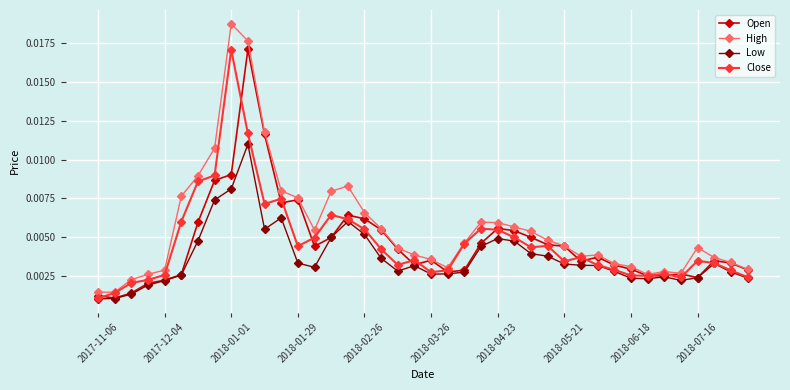

At how many categories does at least one series exceed 0?

40